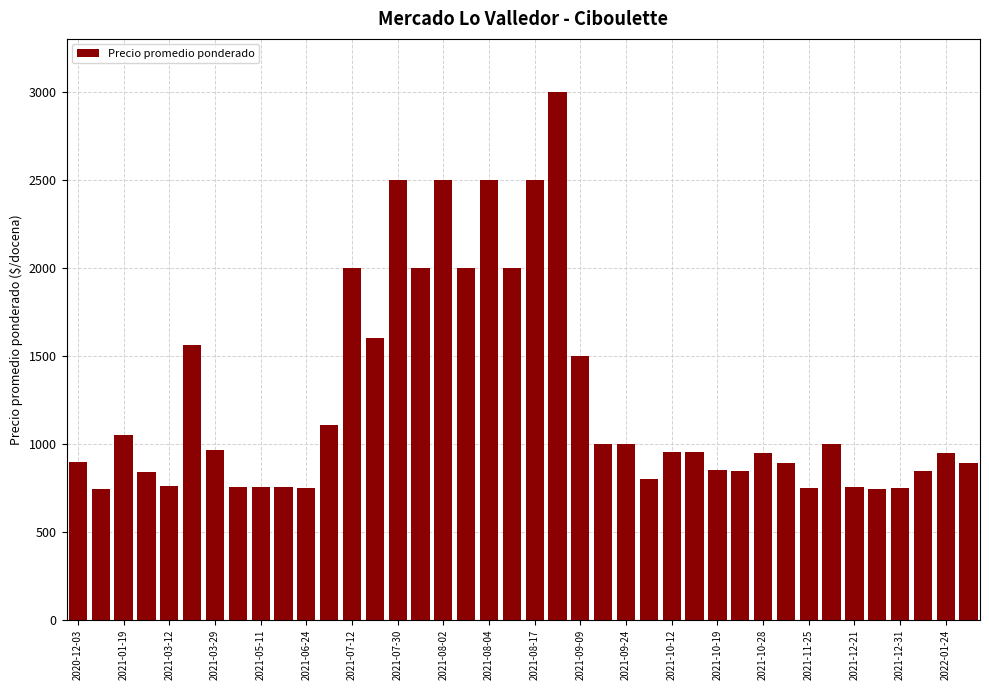

What is the average value?

1249